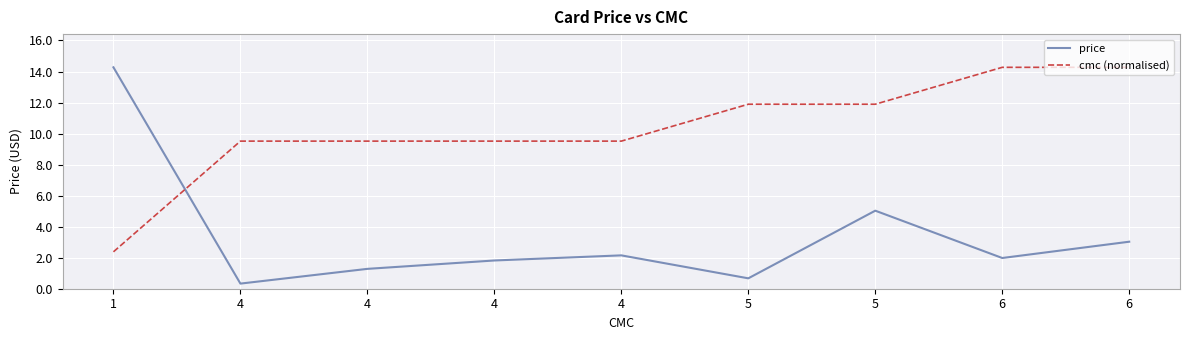

How many lines are shown in the chart?

2